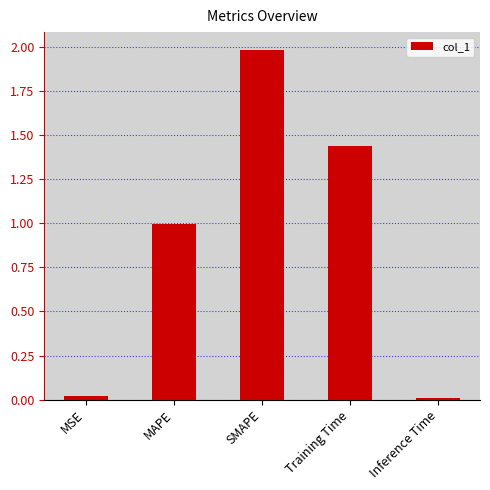

The chart shows a value of 0.9 at Training Time. True or false?

False